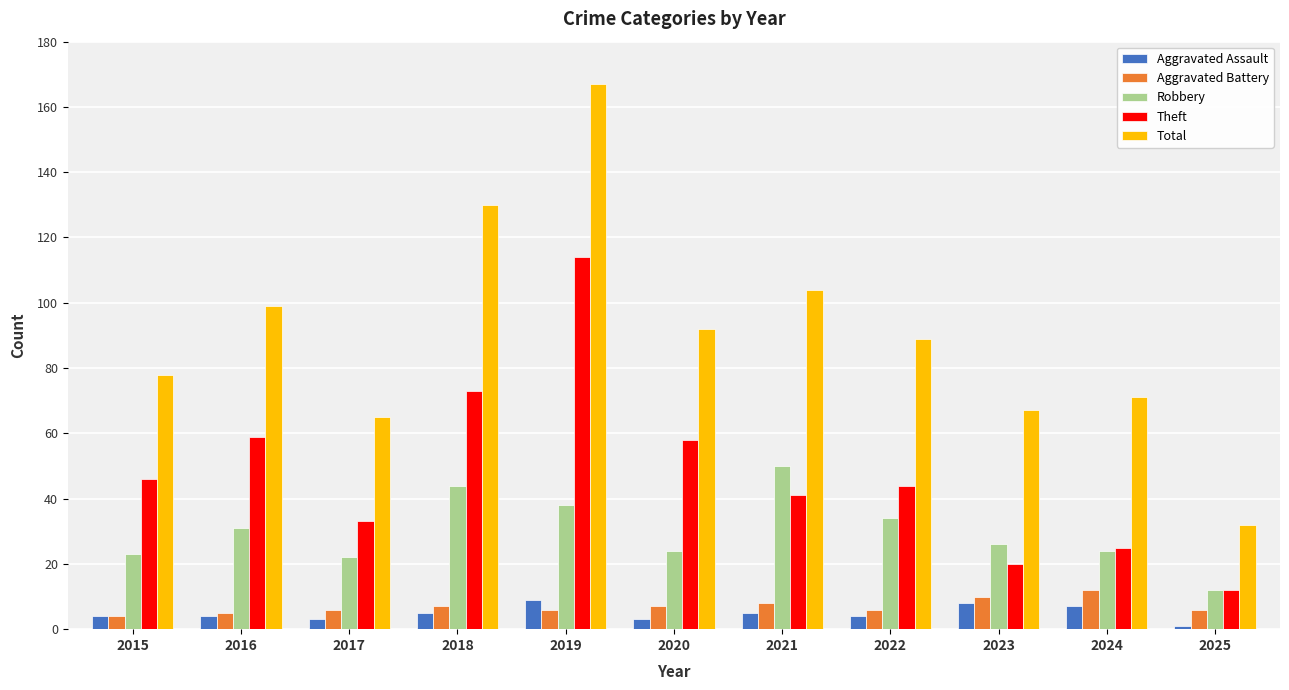

What are all the series names shown in the legend?

Aggravated Assault, Aggravated Battery, Robbery, Theft, Total